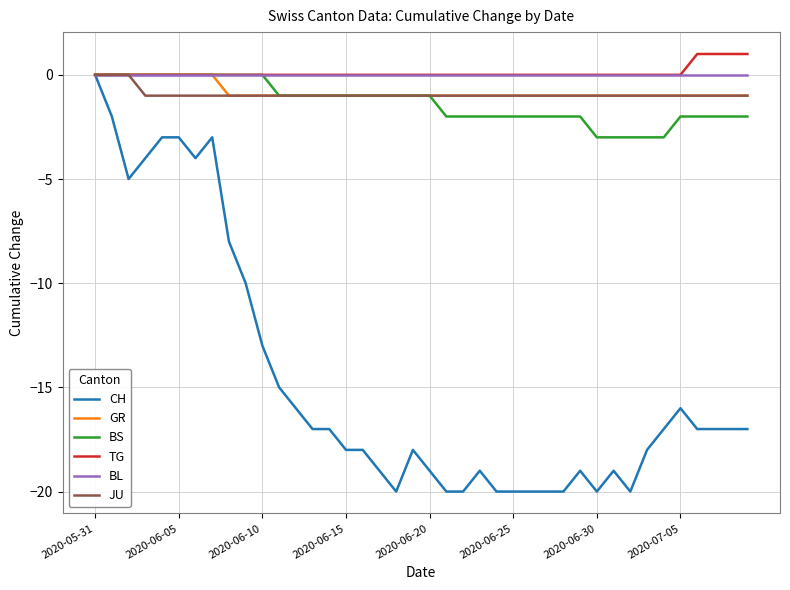

Which series has the largest range (max minus min)?

CH